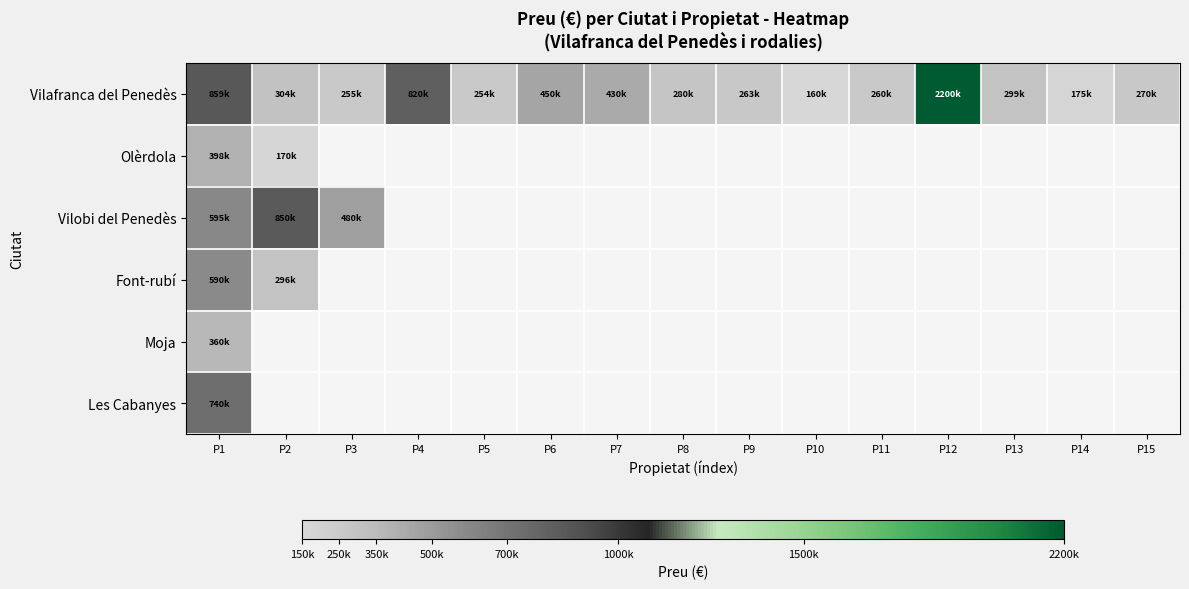

Is the value of Les Cabanyes at P15 greater than the value of Vilobi del Penedès at P3?

No